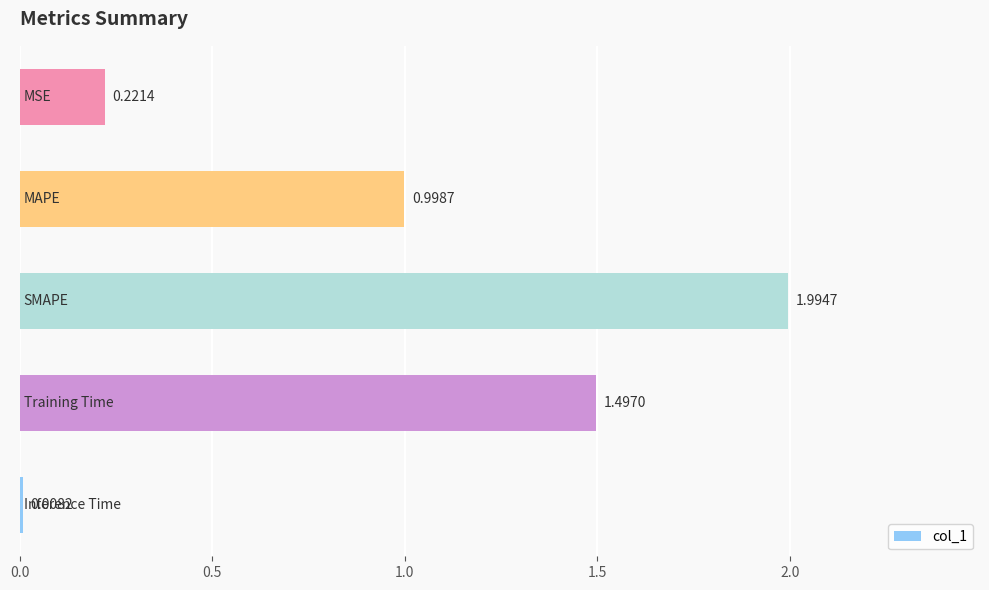

What is the sum of all values?

4.7